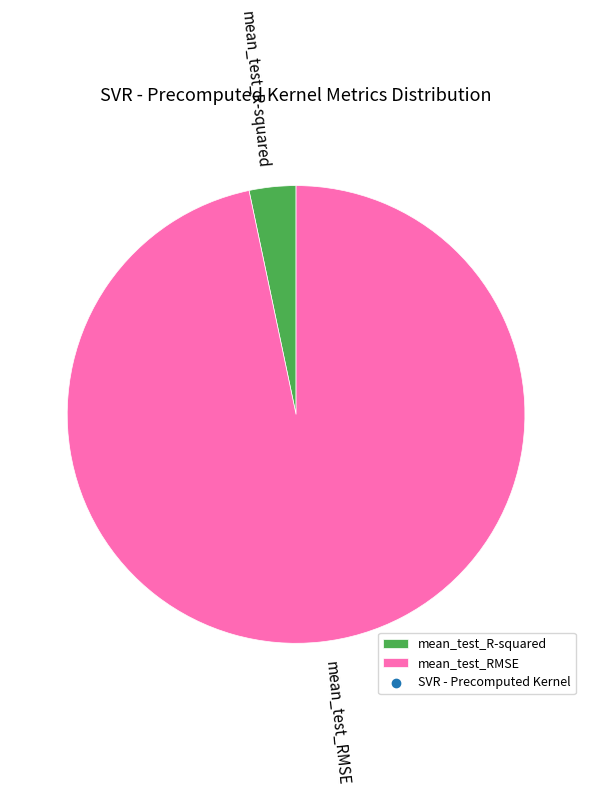

Between mean_test_RMSE and mean_test_R-squared, which is larger?

mean_test_RMSE